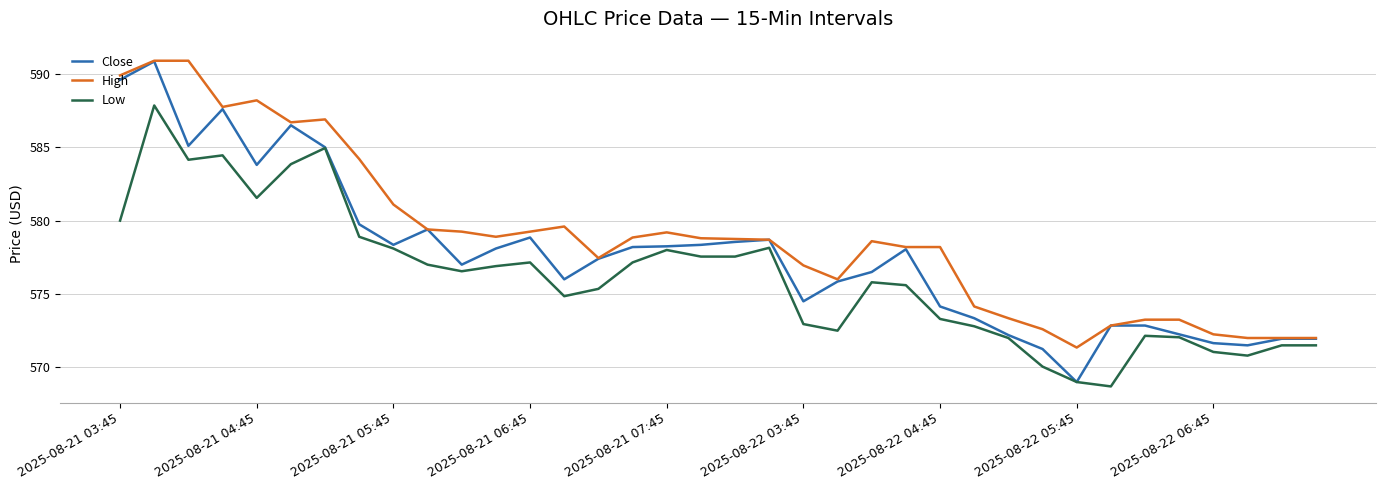

Which series has the largest range (max minus min)?

Close